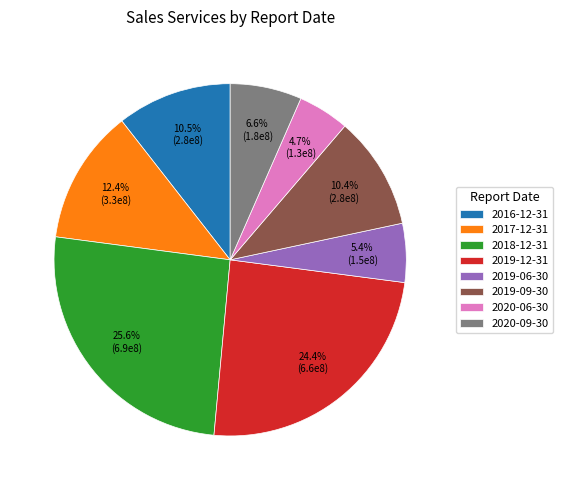

Approximately how many times larger is the value at 2019-12-31 compared to 2019-06-30?

4.5